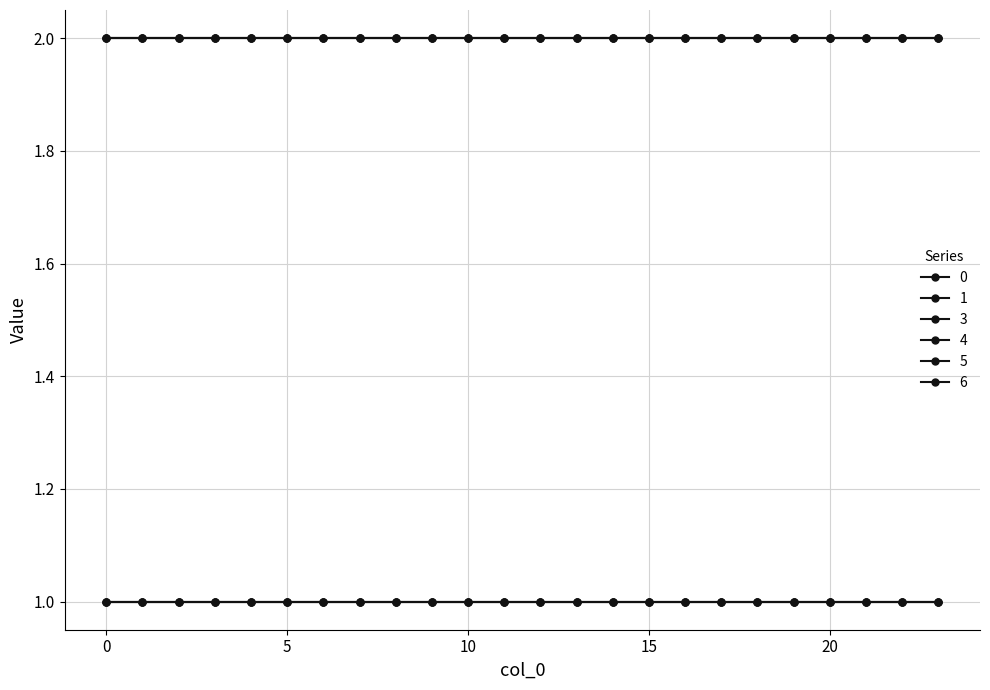

Does the chart have visible grid lines?

Yes